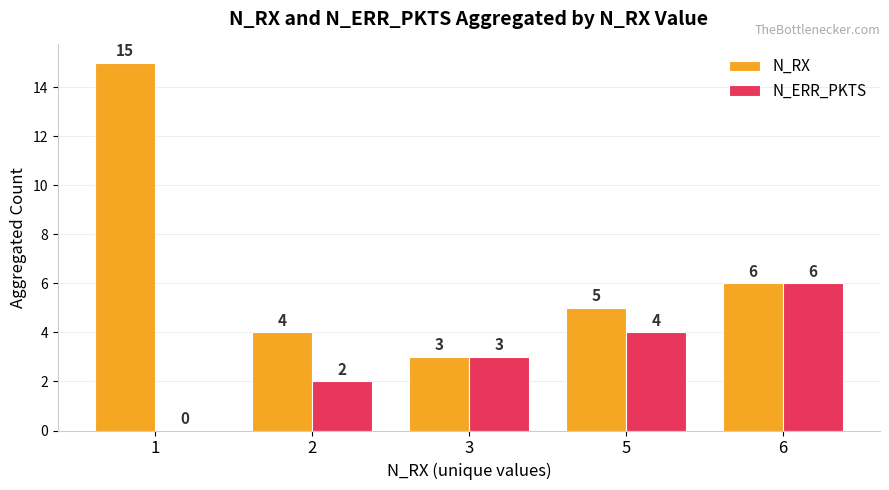

At which label is N_RX closest to 9?

6